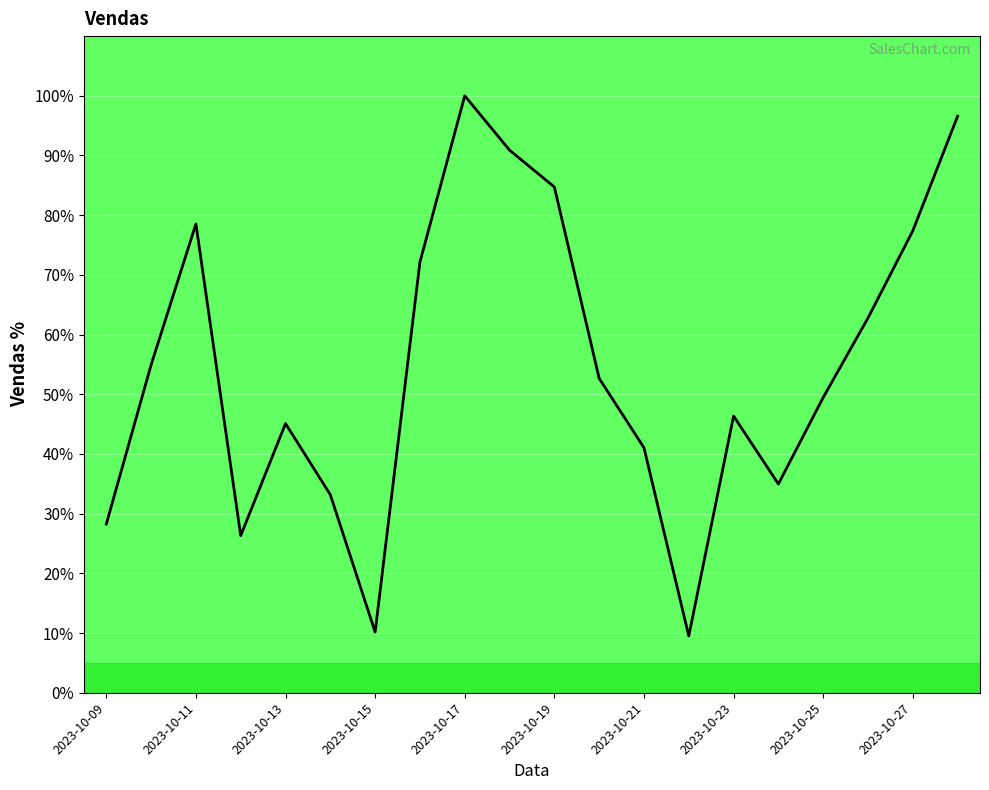

How many values are below 52?

10